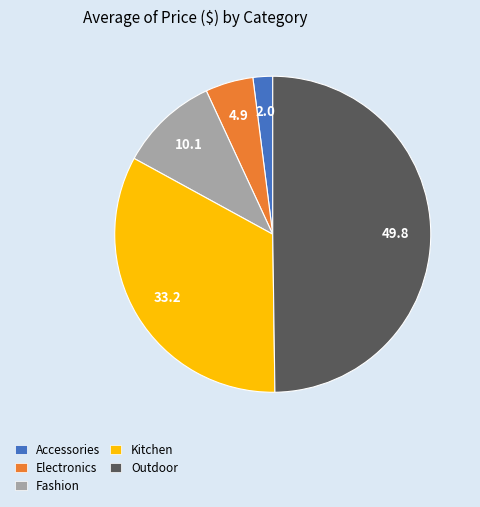

Between Electronics and Accessories, which is larger?

Electronics